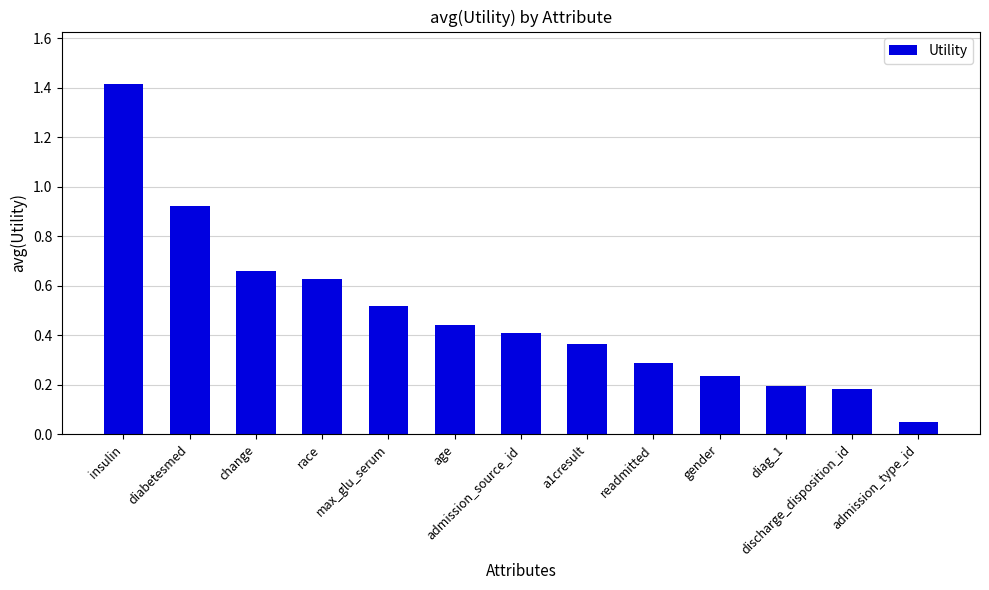

What is the sum of all values?

6.3